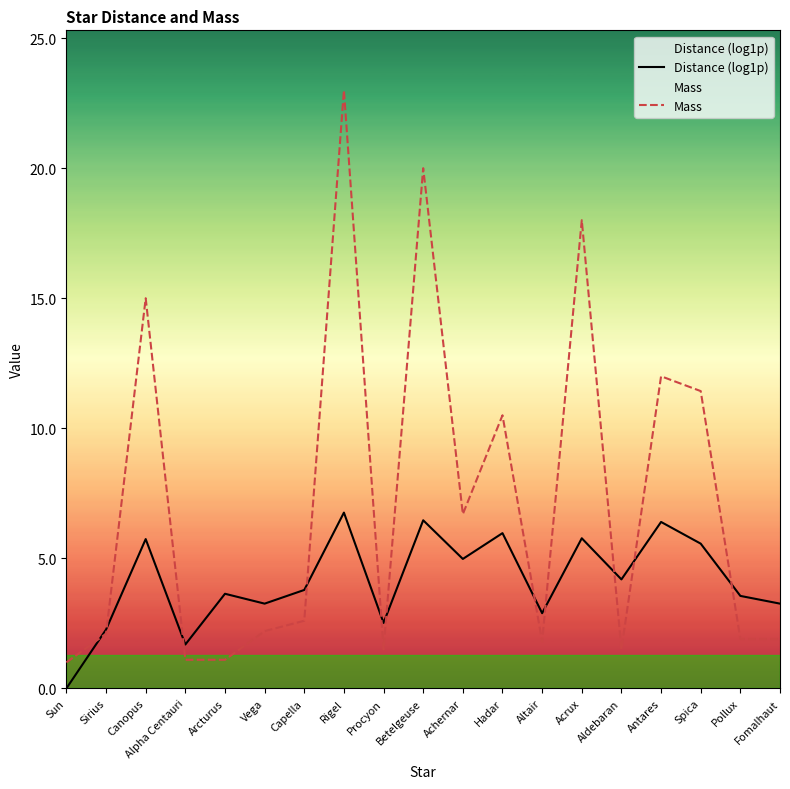

True or false: Distance (log1p) has more than 0 interior local peaks.

True